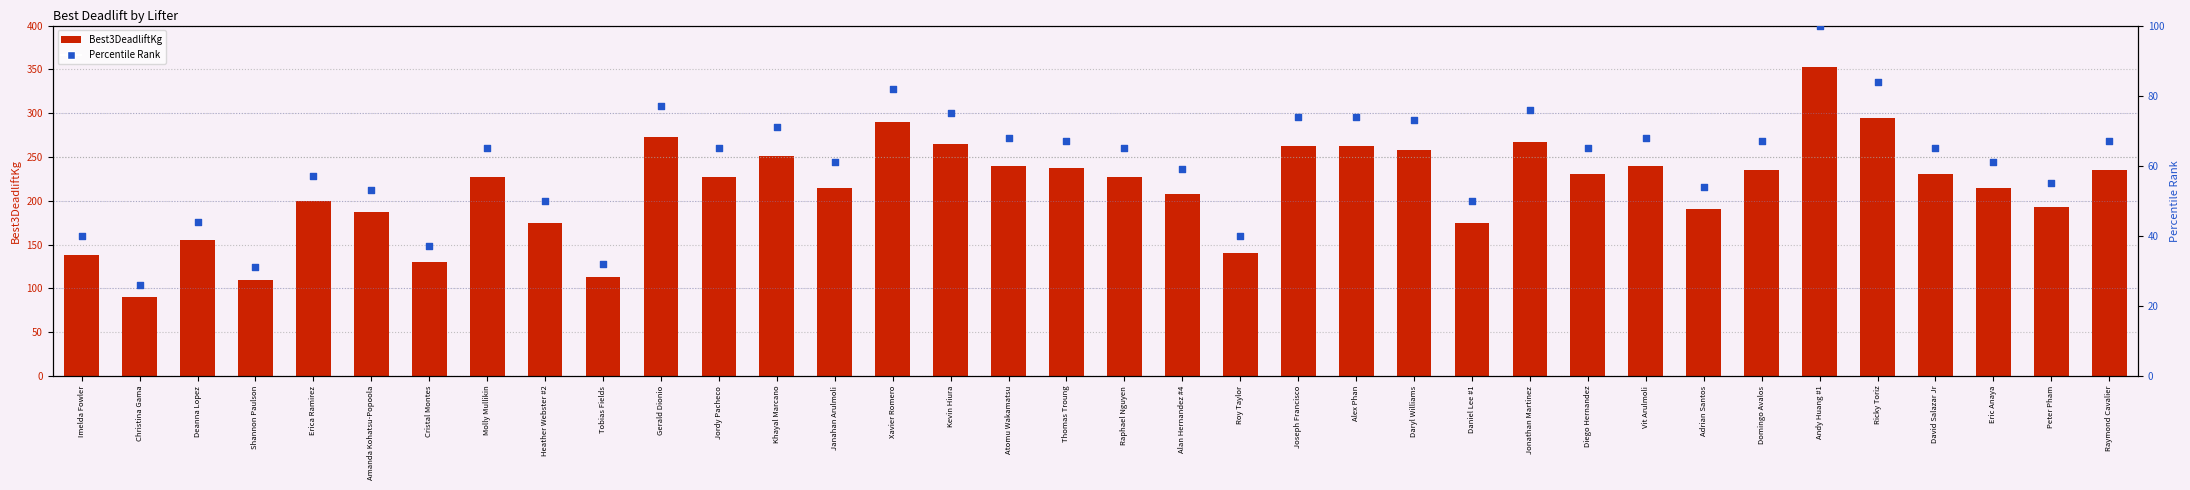

At how many categories does at least one series exceed 311?

1